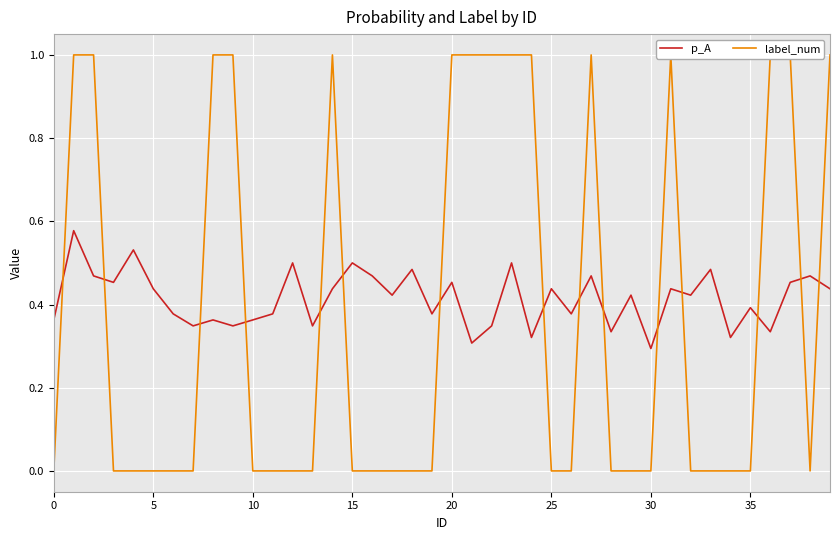

How many values in the label_num series exceed 0?

15